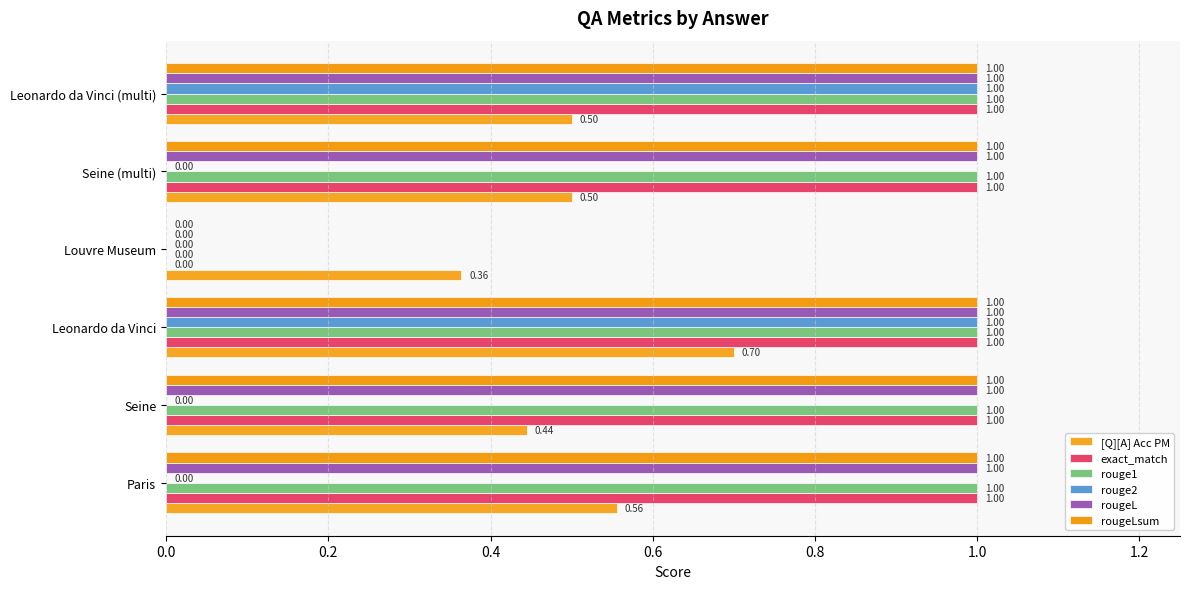

Which series has the largest total across all categories?

exact_match